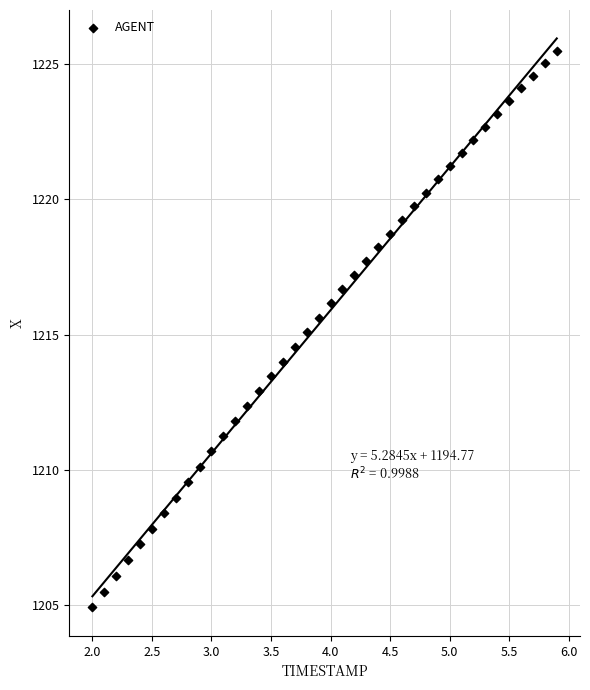

What is the range of X values (max minus min)?

3.9